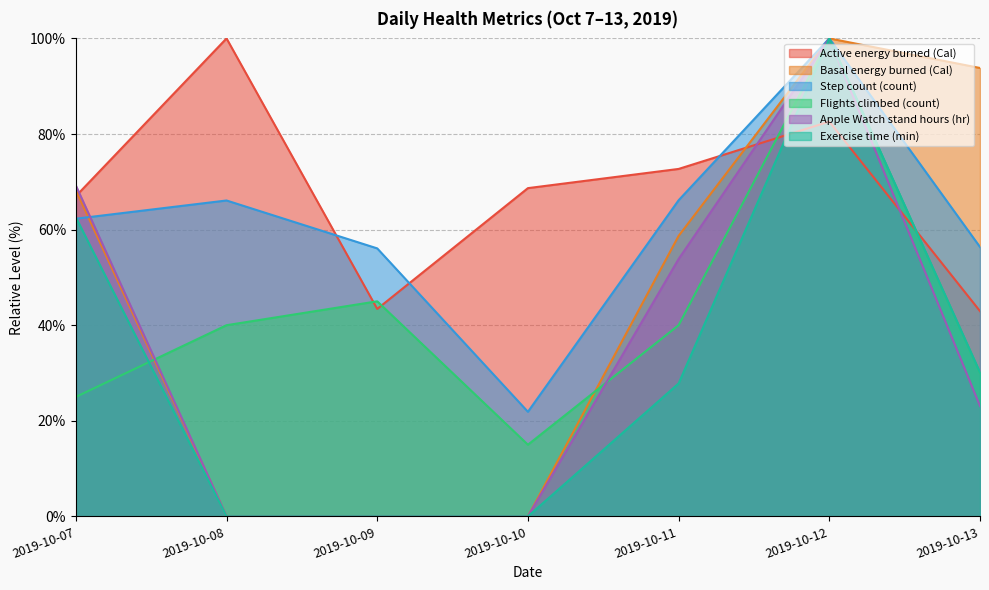

Which has a higher value, 2019-10-10 or 2019-10-11?

2019-10-11